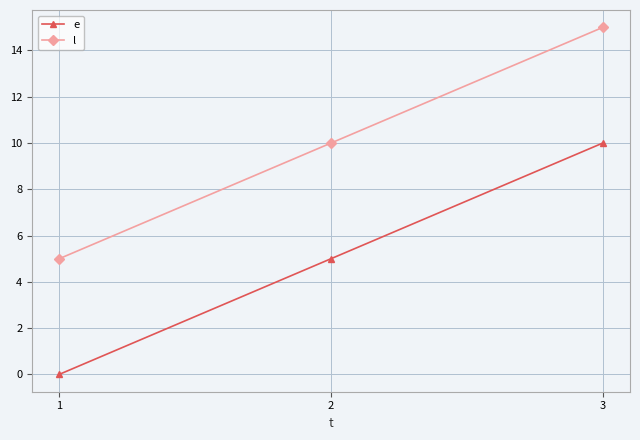

Does the chart have visible grid lines?

Yes